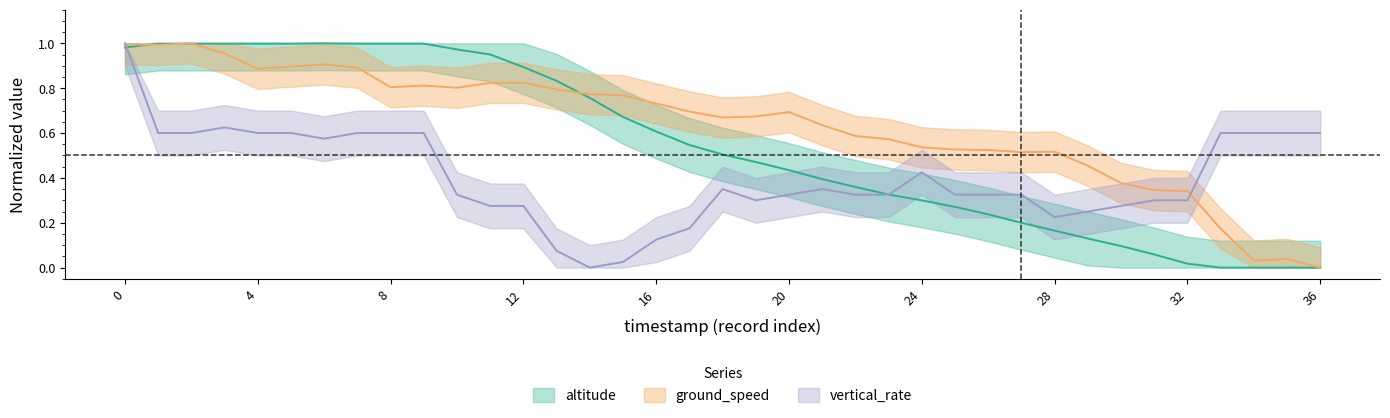

True or false: vertical_rate has a value of 0.2 at 30.

False